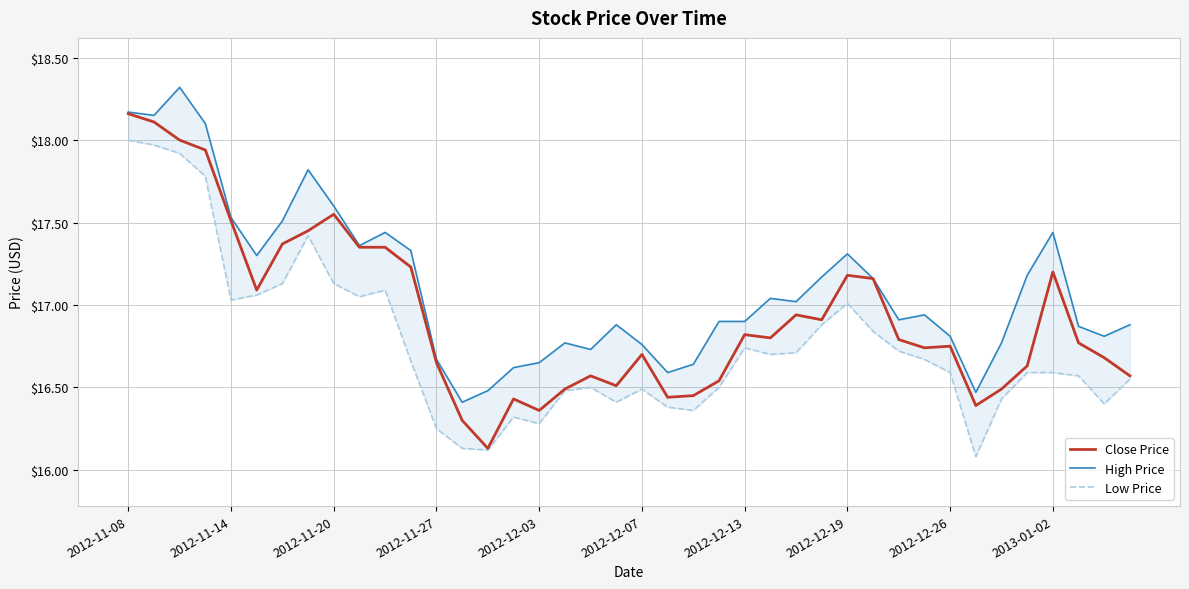

True or false: Close Price and Low Price intersect in this chart.

False